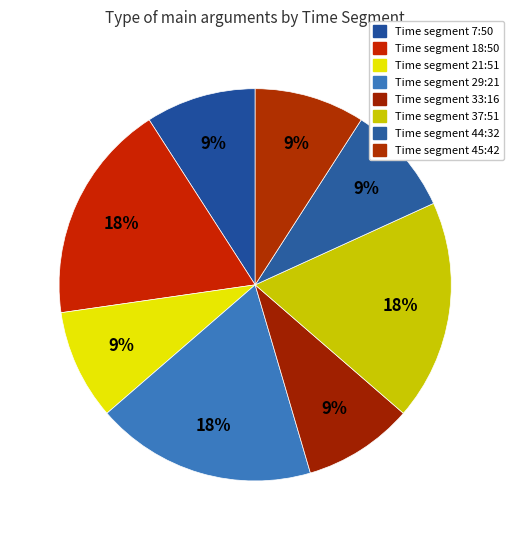

How many slices are in this pie chart?

8